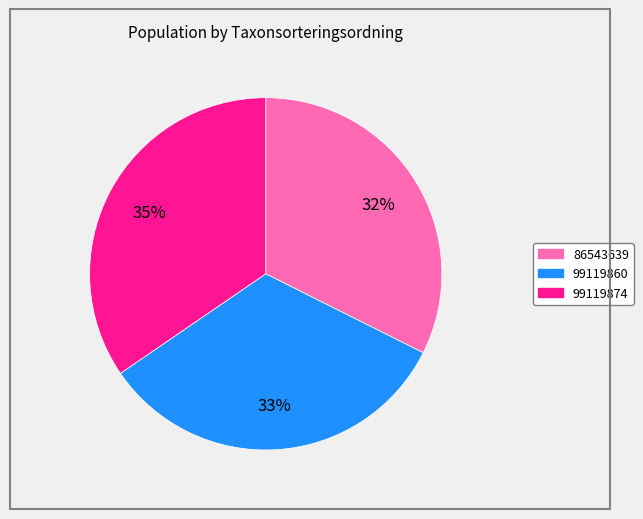

Do 86543639 and 99119860 together represent more than half of the pie?

Yes